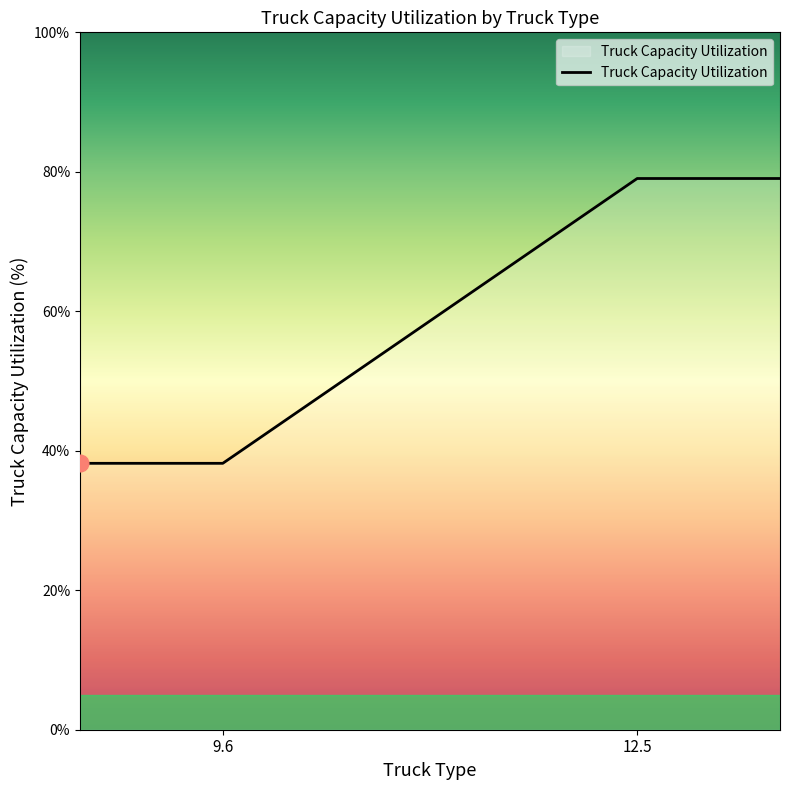

What is the difference between the maximum and minimum values?

40.8